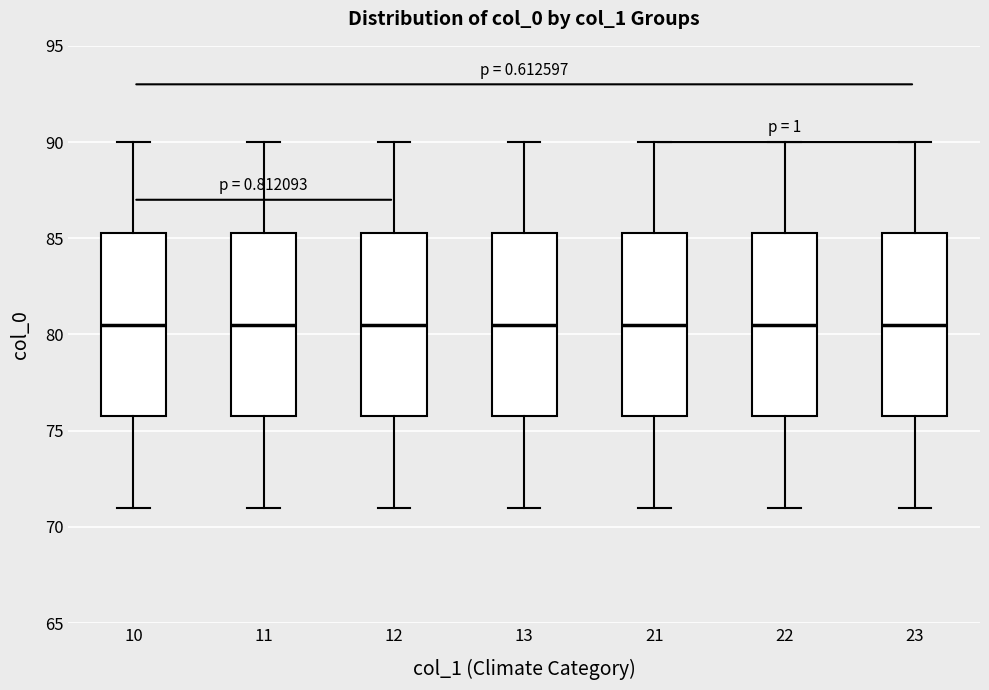

Reading left to right, read every box against the y-axis: the position of its median line, the range the box covers, and the ends of its whiskers. The values are not printed on the chart, so give them approximately, as read against the axis.

10: median 80.5, box 76.0 to 85.5, whiskers 71.0 to 90.0
11: median 80.5, box 76.0 to 85.5, whiskers 71.0 to 90.0
12: median 80.5, box 76.0 to 85.5, whiskers 71.0 to 90.0
13: median 80.5, box 76.0 to 85.5, whiskers 71.0 to 90.0
21: median 80.5, box 76.0 to 85.5, whiskers 71.0 to 90.0
22: median 80.5, box 76.0 to 85.5, whiskers 71.0 to 90.0
23: median 80.5, box 76.0 to 85.5, whiskers 71.0 to 90.0